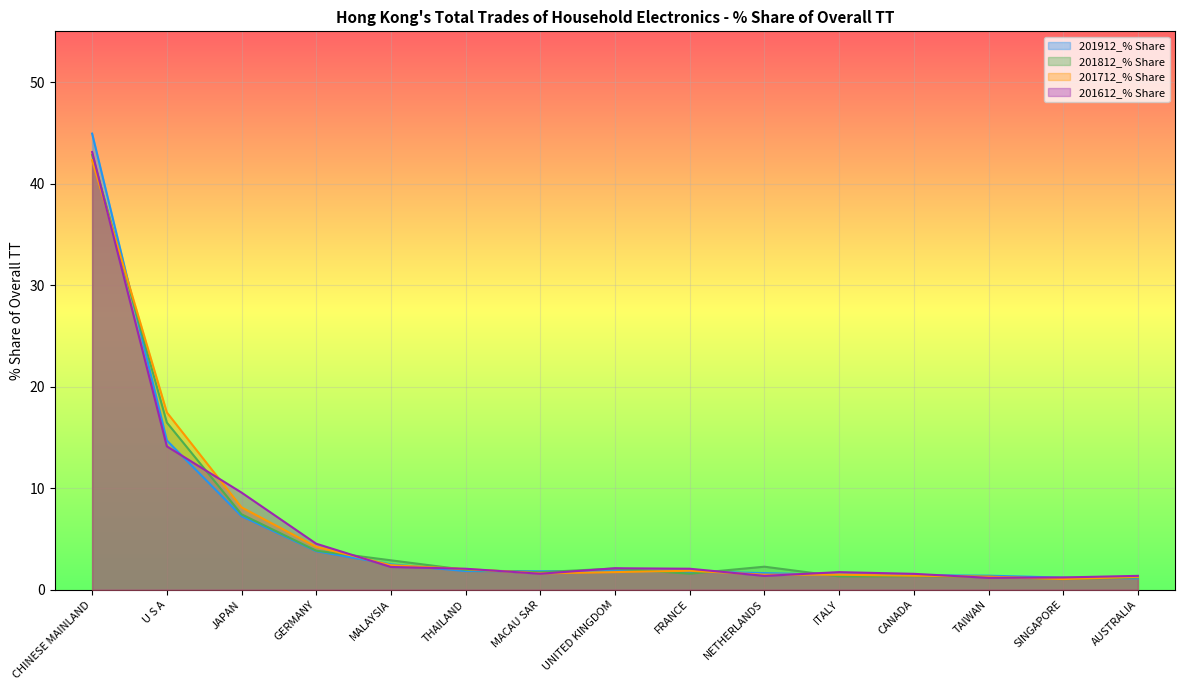

What is the smallest value displayed?

1.0